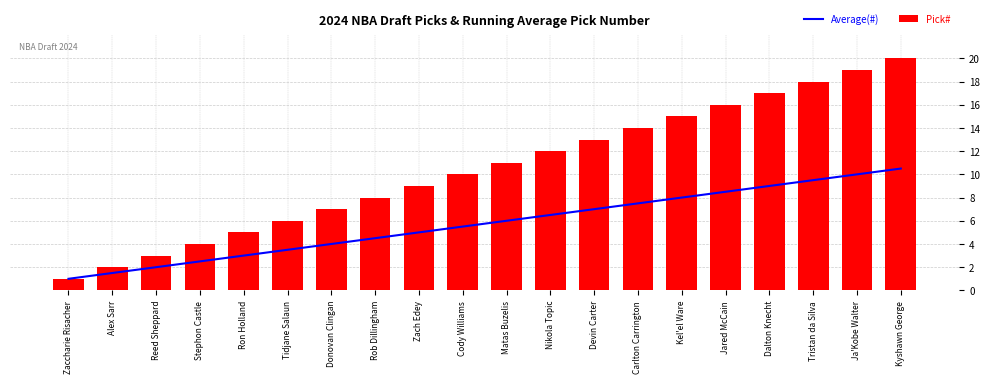

How many groups of bars are there?

20